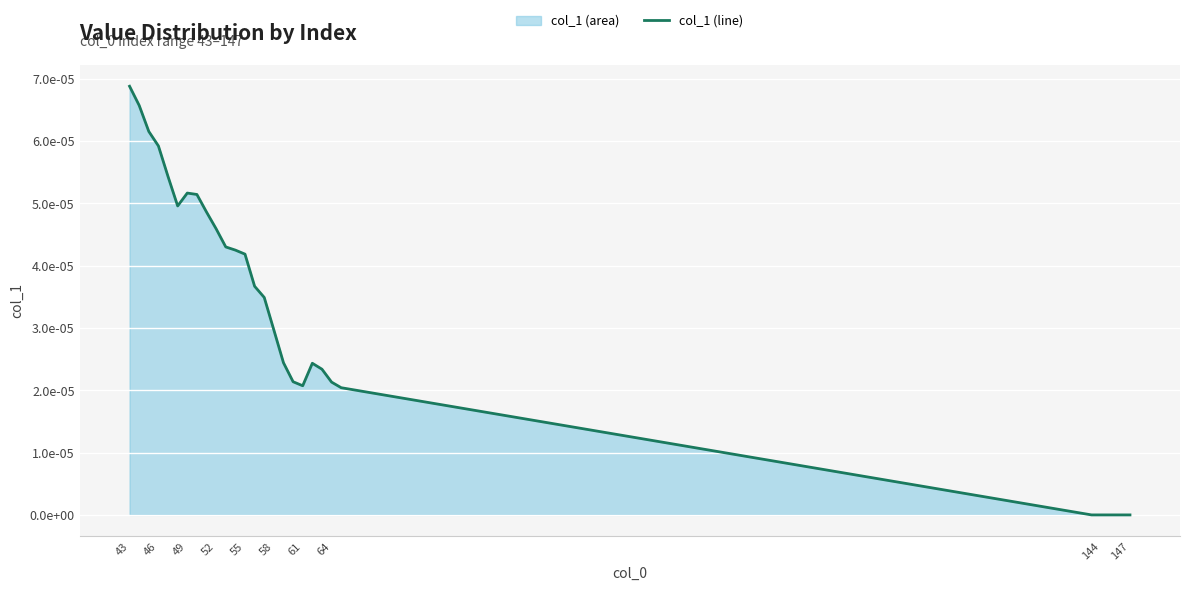

How many categories are shown in the chart?

28